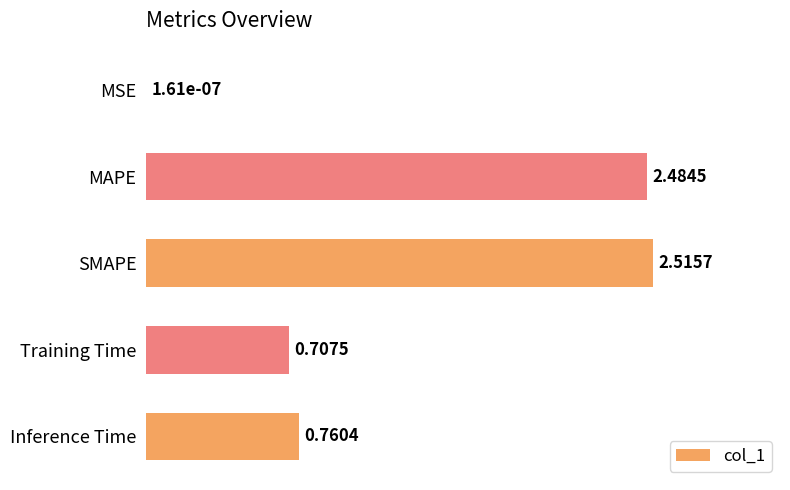

At which label is the value closest to 1?

Inference Time